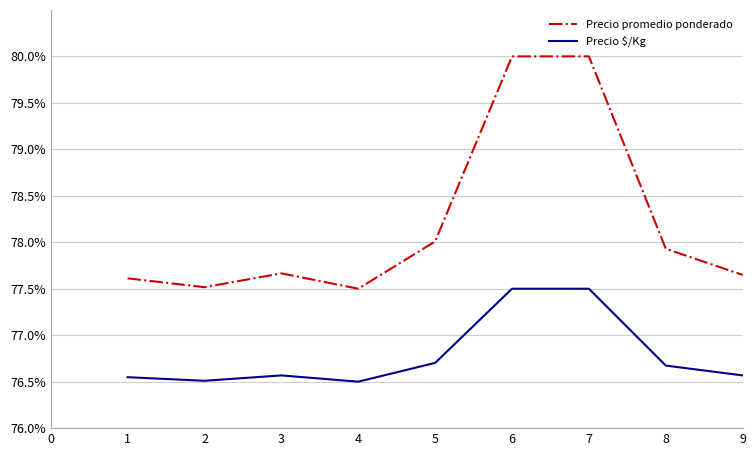

True or false: Precio $/Kg and Precio promedio ponderado intersect in this chart.

False